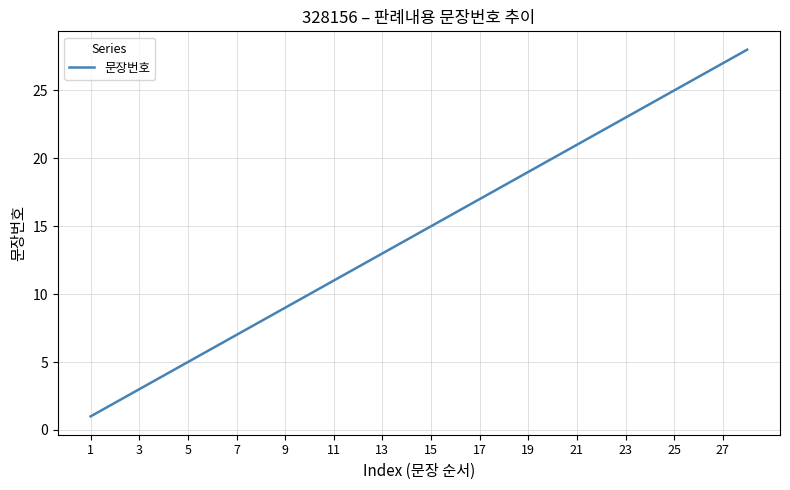

What is the maximum value shown in the chart?

28